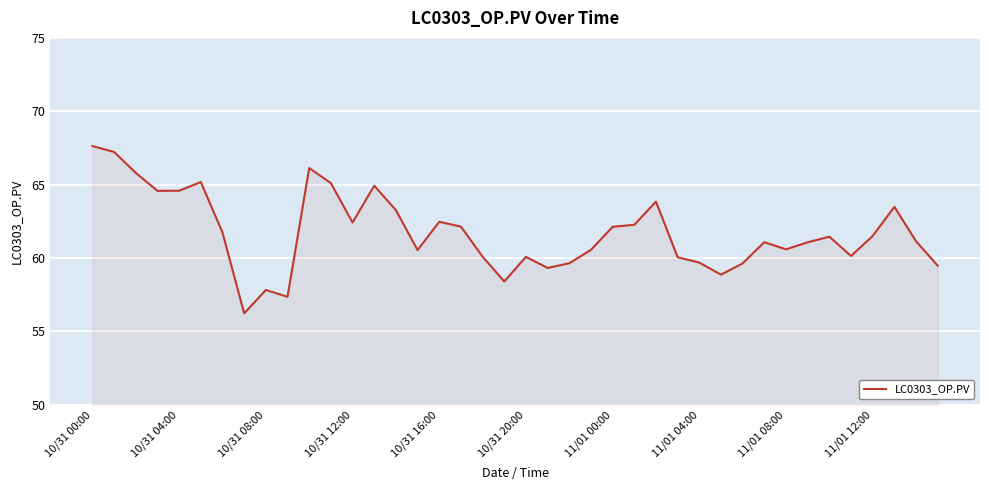

How many lines are shown in the chart?

1